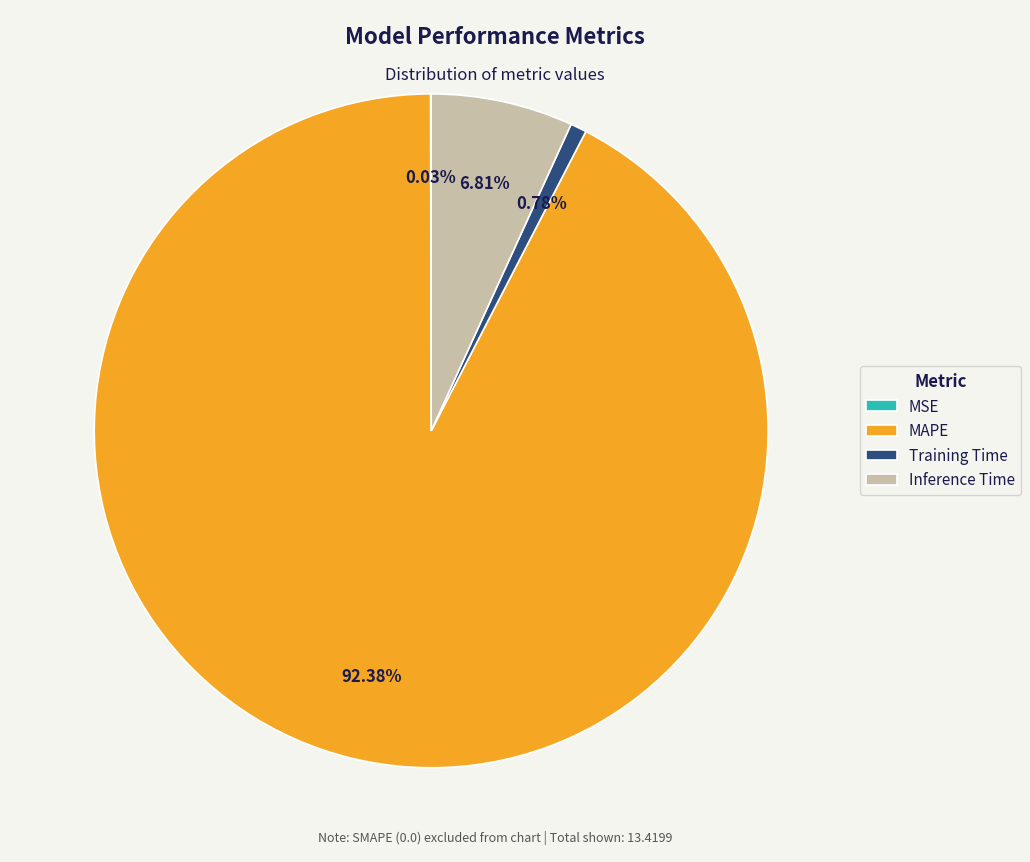

To the nearest percent, what portion does Training Time represent?

1%